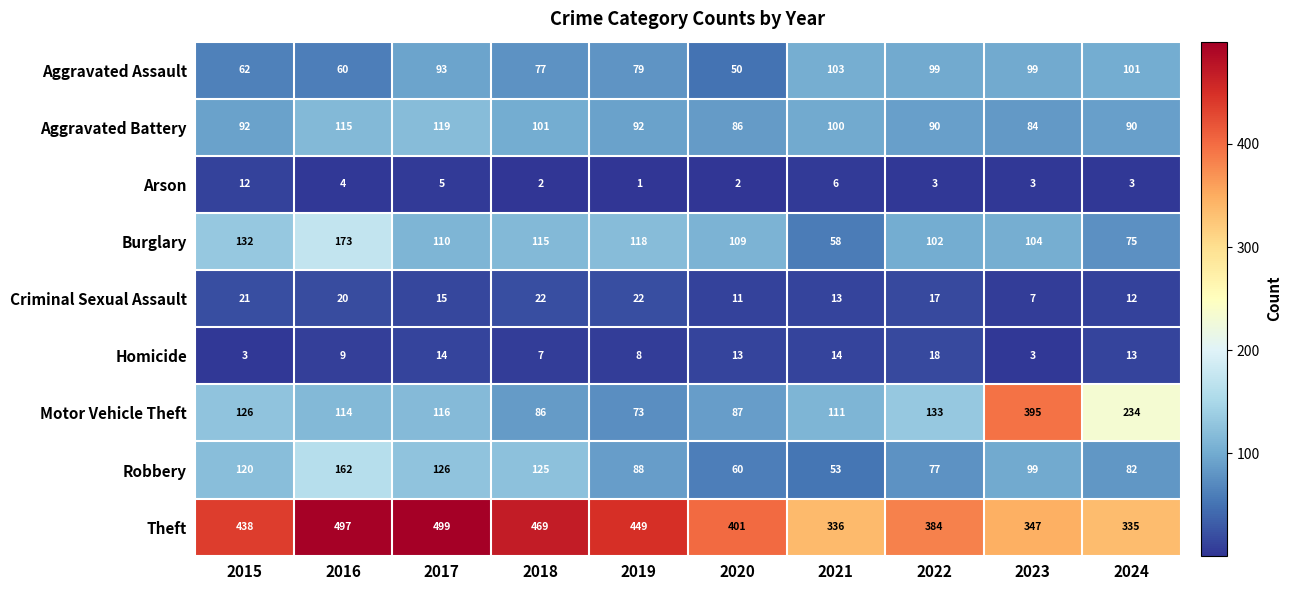

At which label is Theft closest to 417?

2020